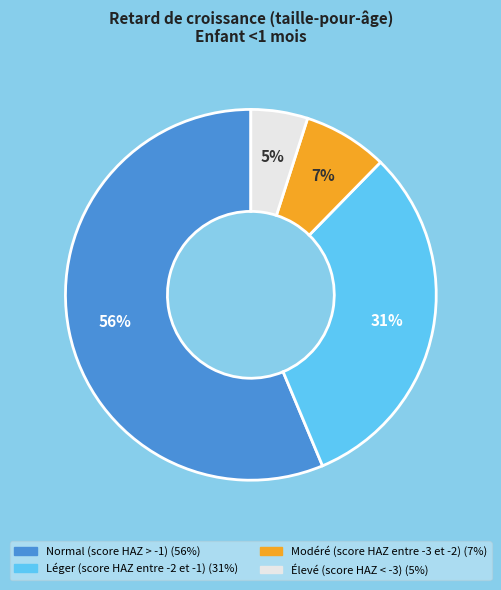

Rank the categories by value from lowest to highest.

Élevé (score HAZ < -3), Modéré (score HAZ entre -3 et -2), Léger (score HAZ entre -2 et -1), Normal (score HAZ > -1)